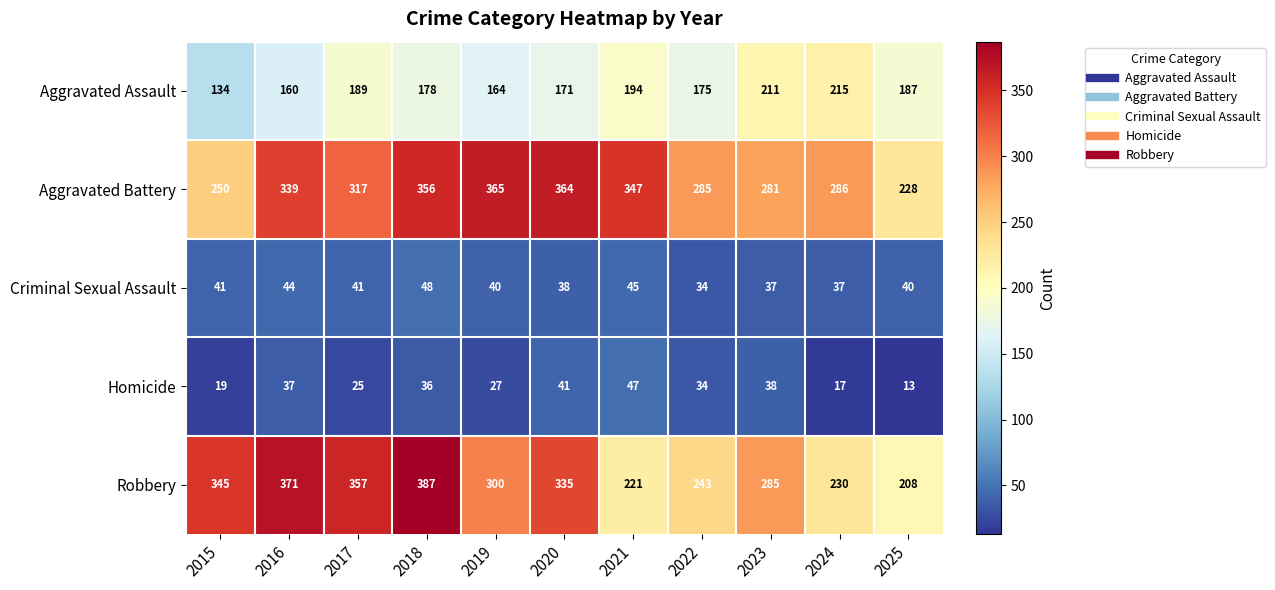

The Aggravated Assault series shows 332 at 2021. True or false?

False